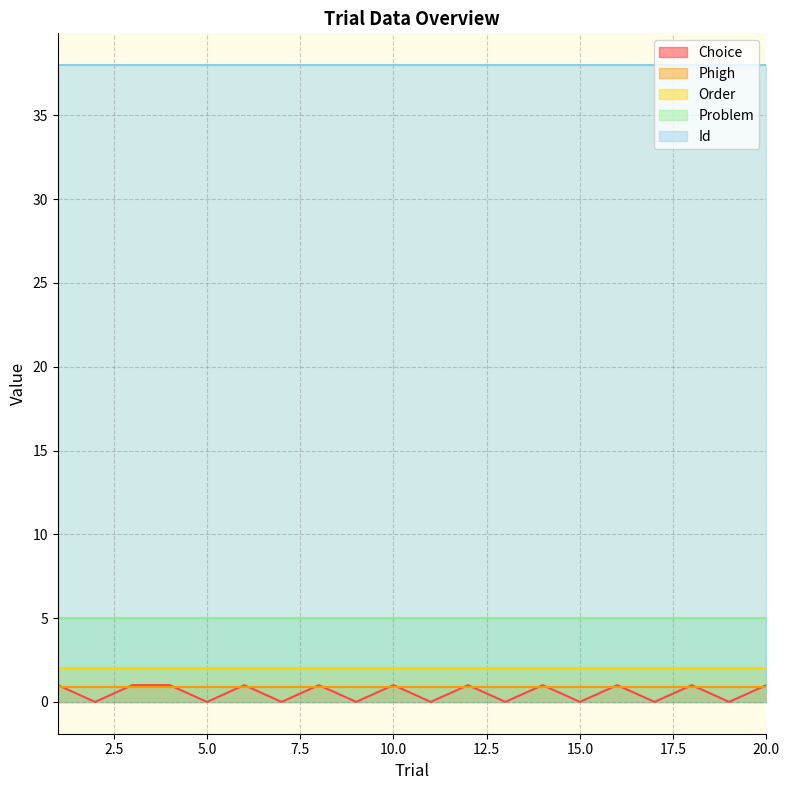

How many lines are shown in the chart?

5